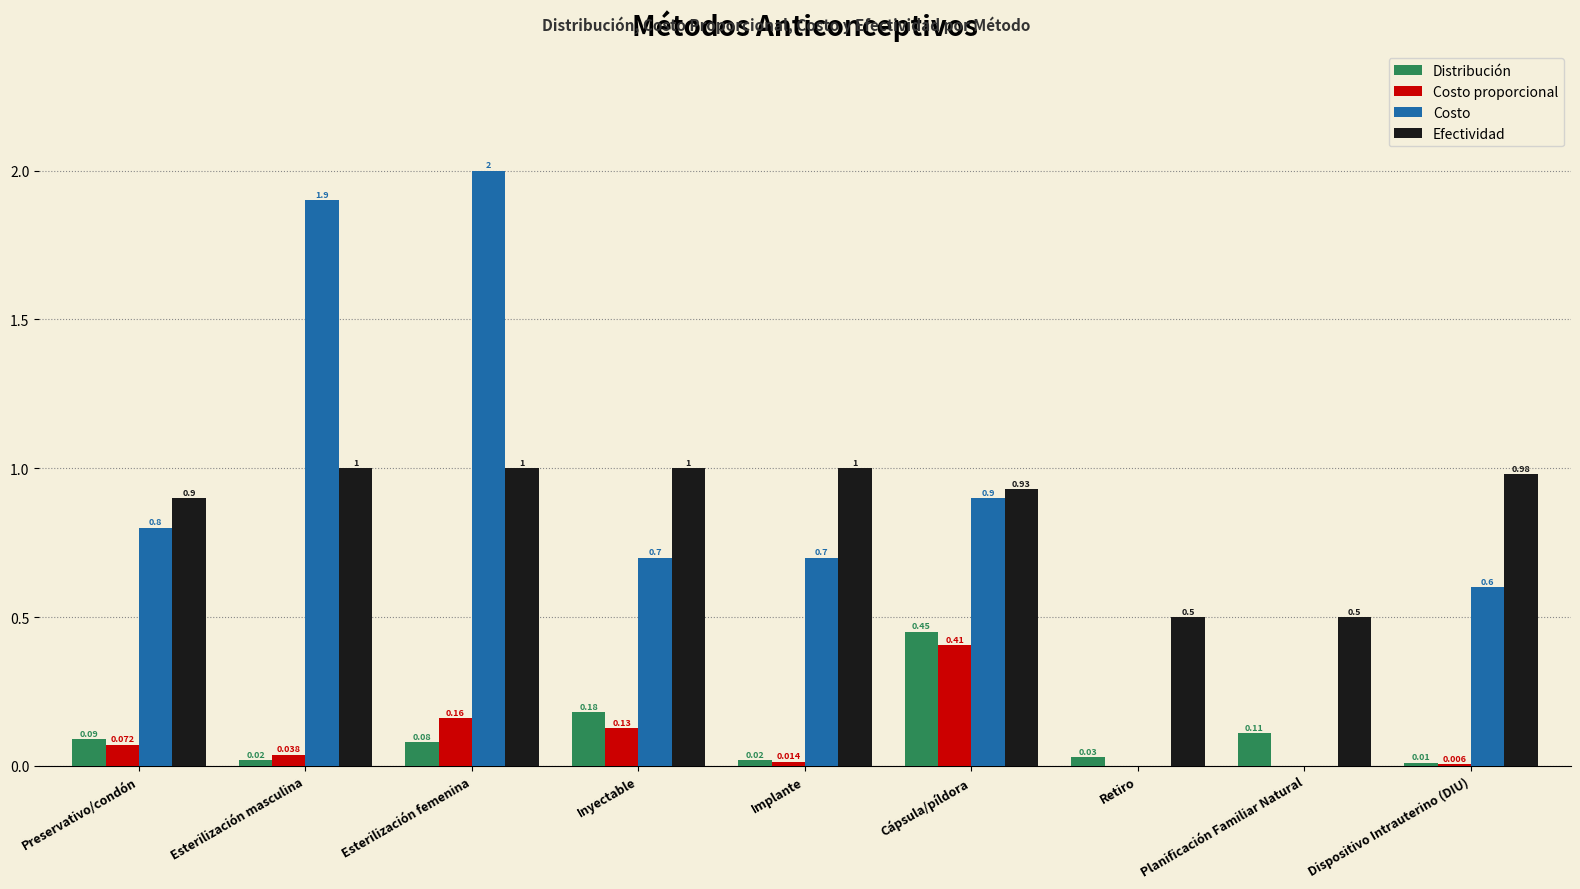

At which category is the sum across all series the highest?

Esterilización femenina